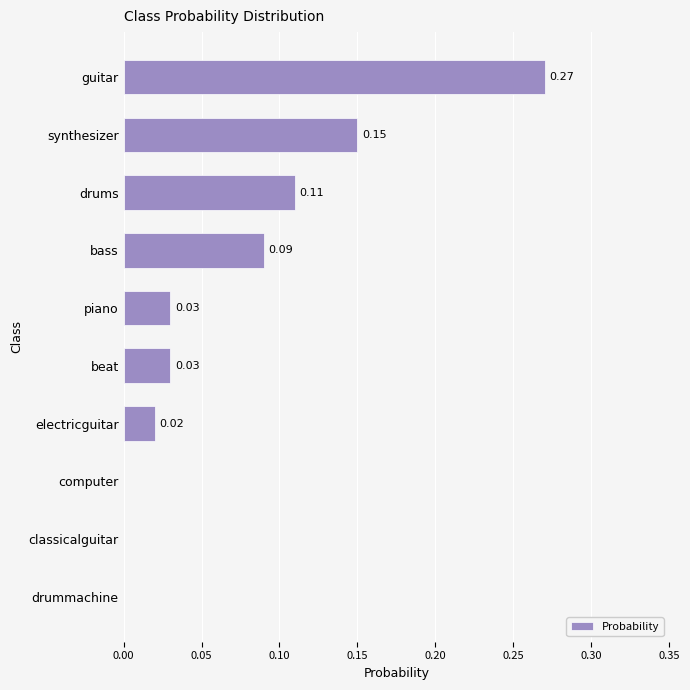

Which label corresponds to the largest value in the chart?

guitar